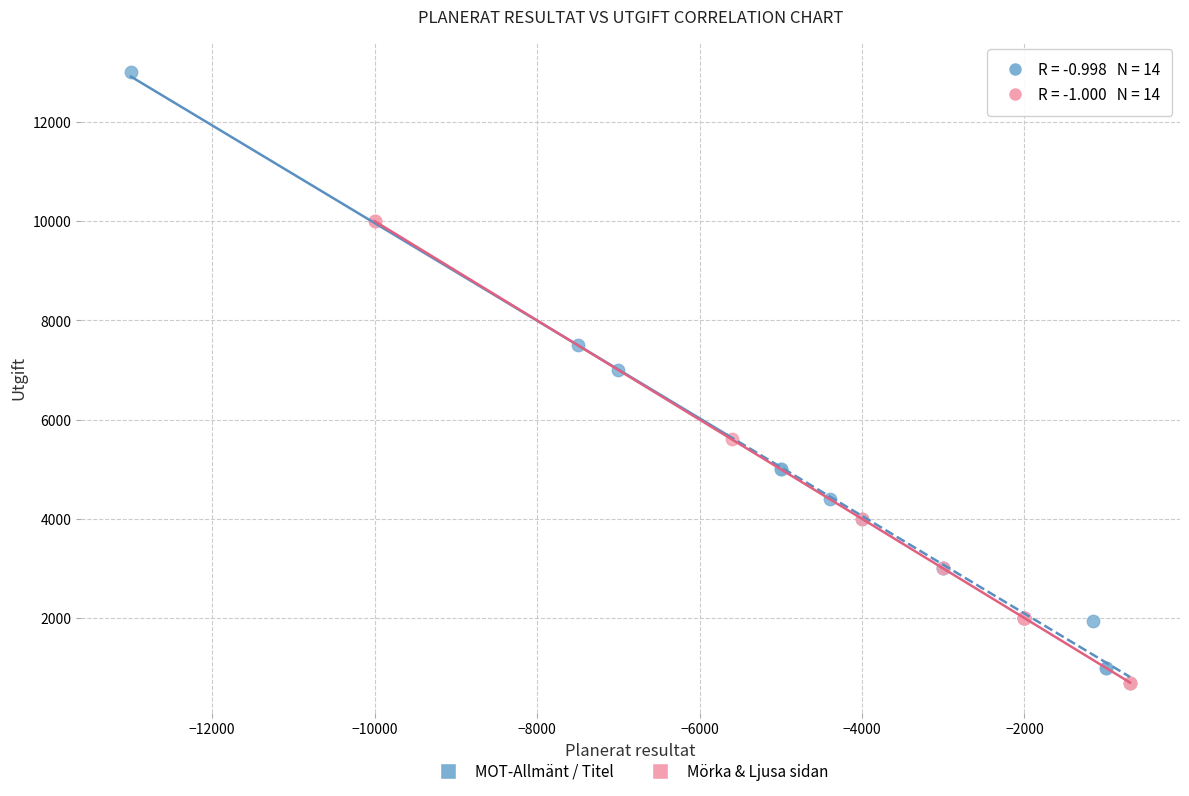

What are all the series names shown in the legend?

MOT-Allmänt / Titel, Mörka & Ljusa sidan